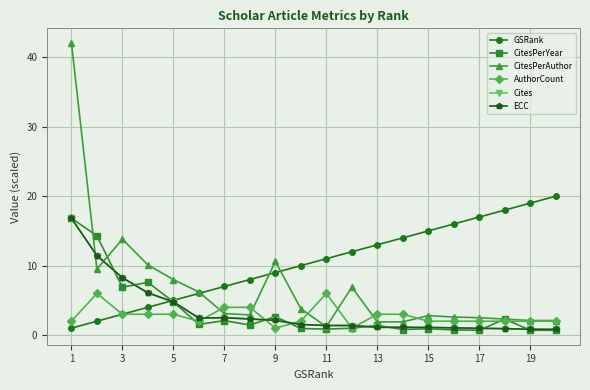

Is this an area chart (filled region under the line)?

No